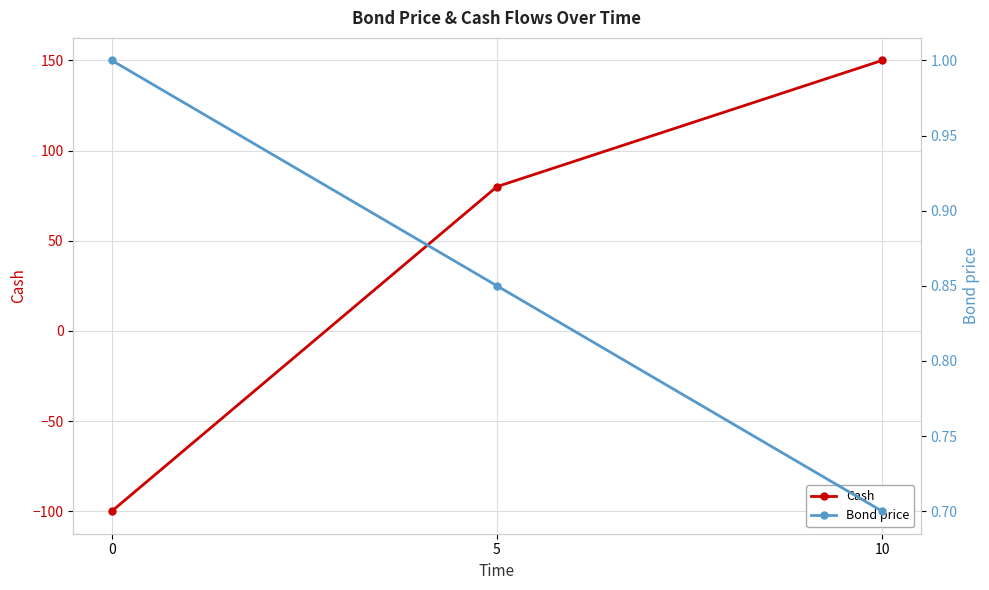

What is the total value across all series at 5?

80.8